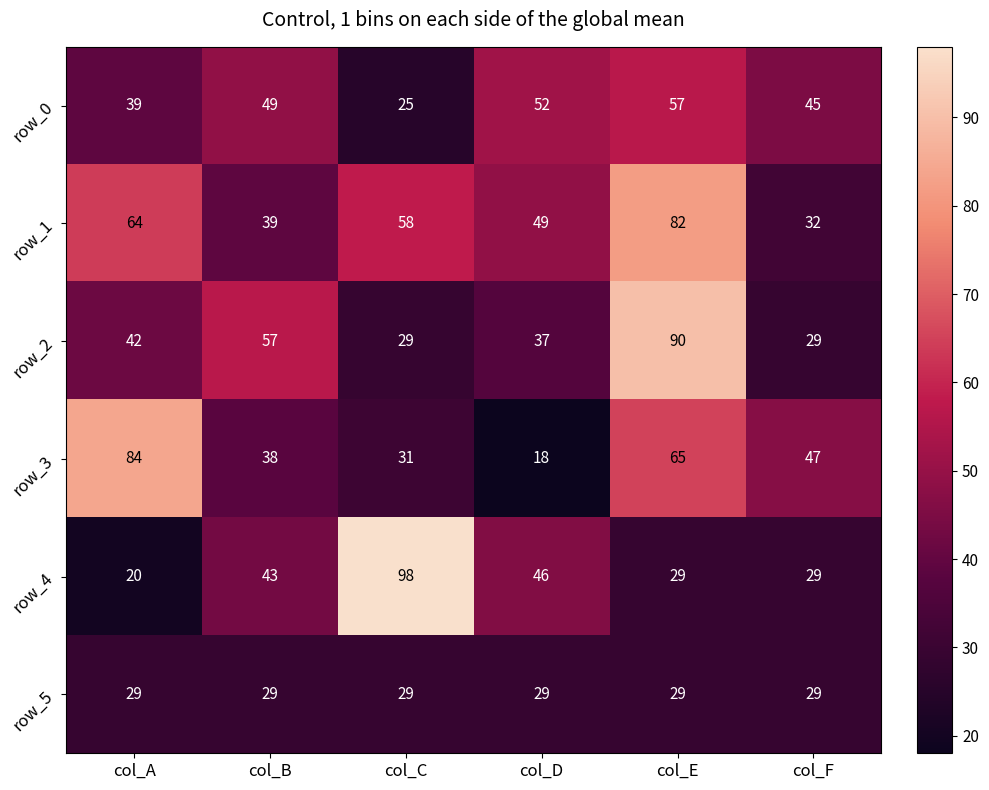

Reading right to left, list all the values displayed in this chart.

row_0: 45	57	52	25	49	39
row_1: 32	82	49	58	39	64
row_2: 29	90	37	29	57	42
row_3: 47	65	18	31	38	84
row_4: 29	29	46	98	43	20
row_5: 29	29	29	29	29	29